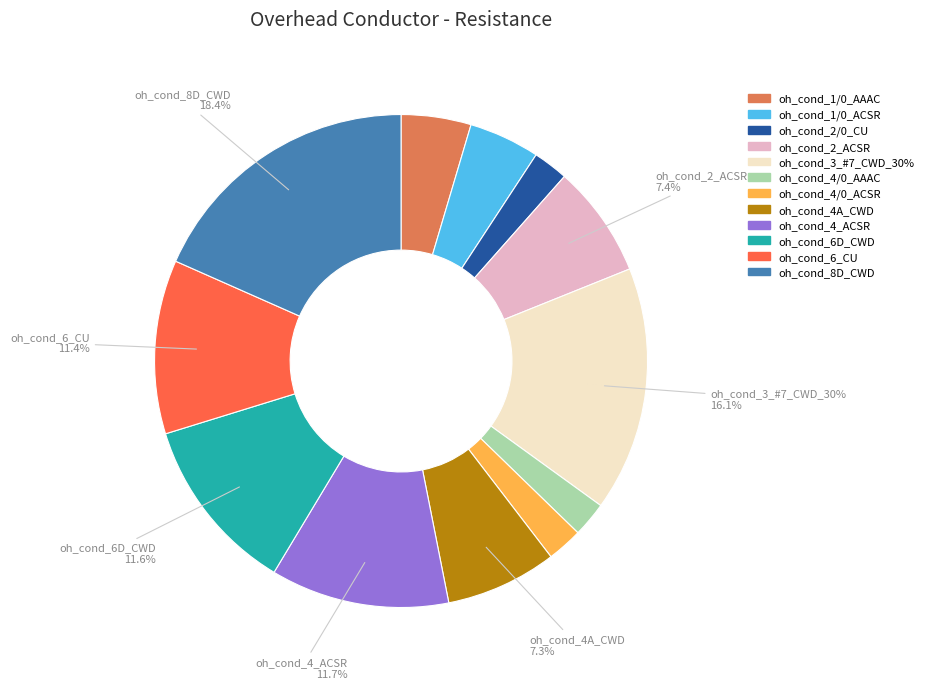

How many slices are in this pie chart?

12